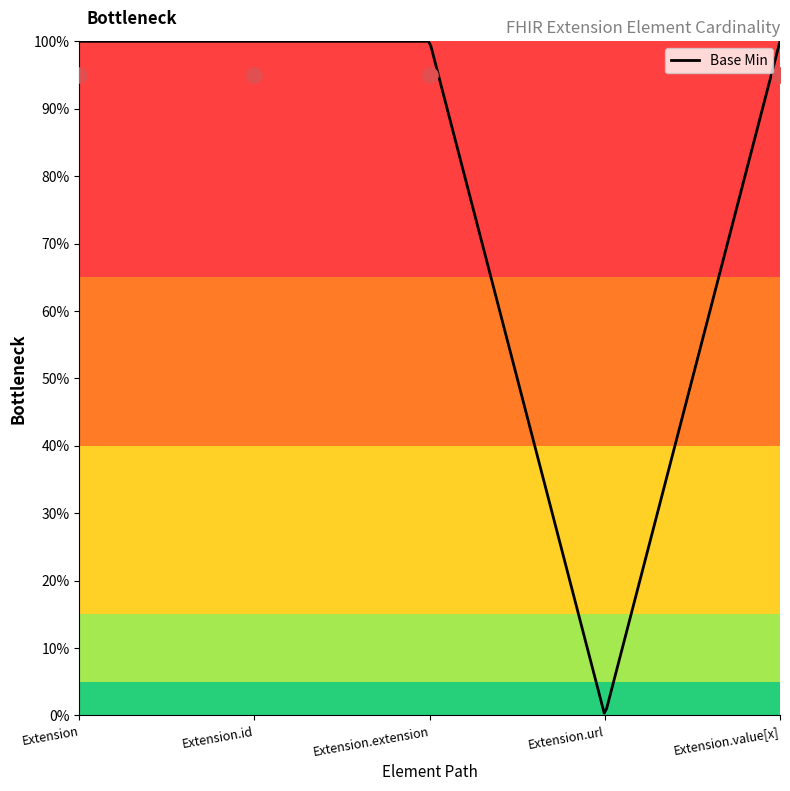

Approximately how many times larger is the value at Extension compared to Extension.id?

1.0